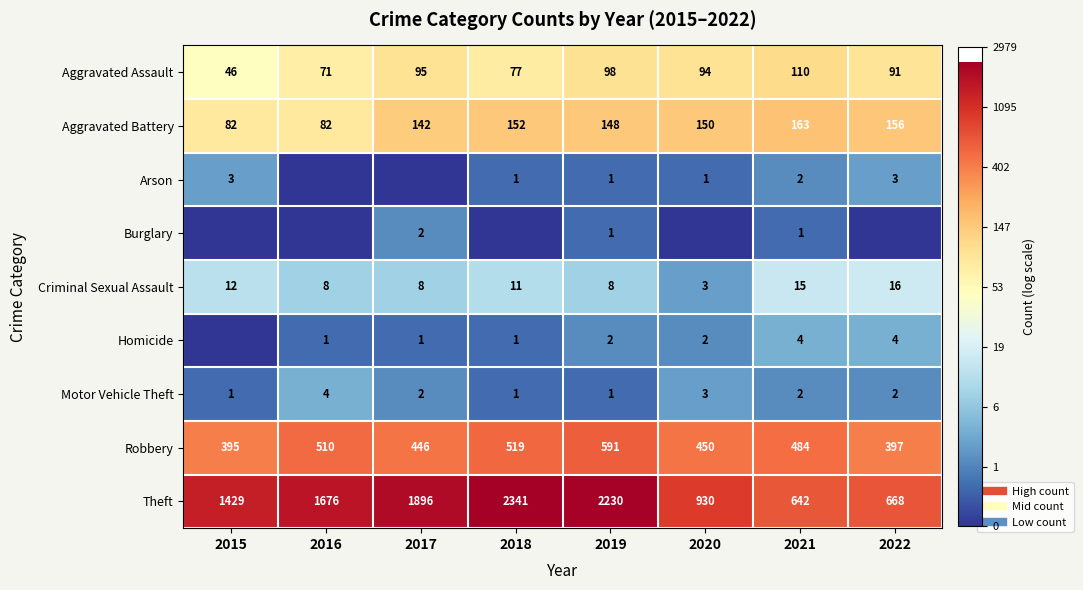

The Aggravated Assault series shows 7.3 at 2020. True or false?

False